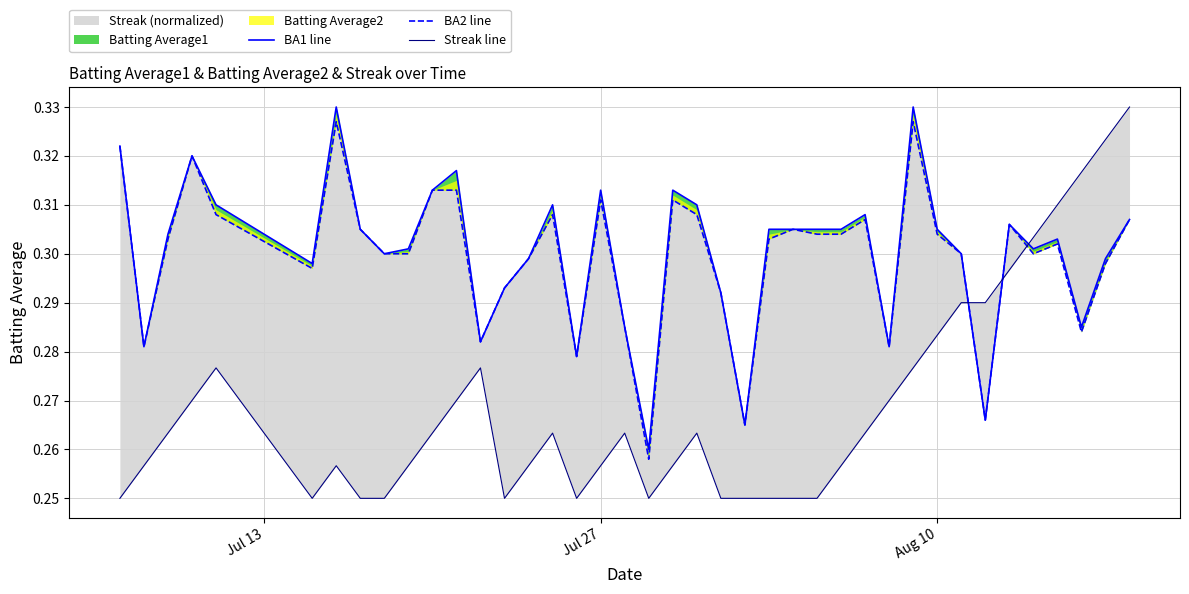

Is it true that BA1 line equals 0.5 at 20?

False